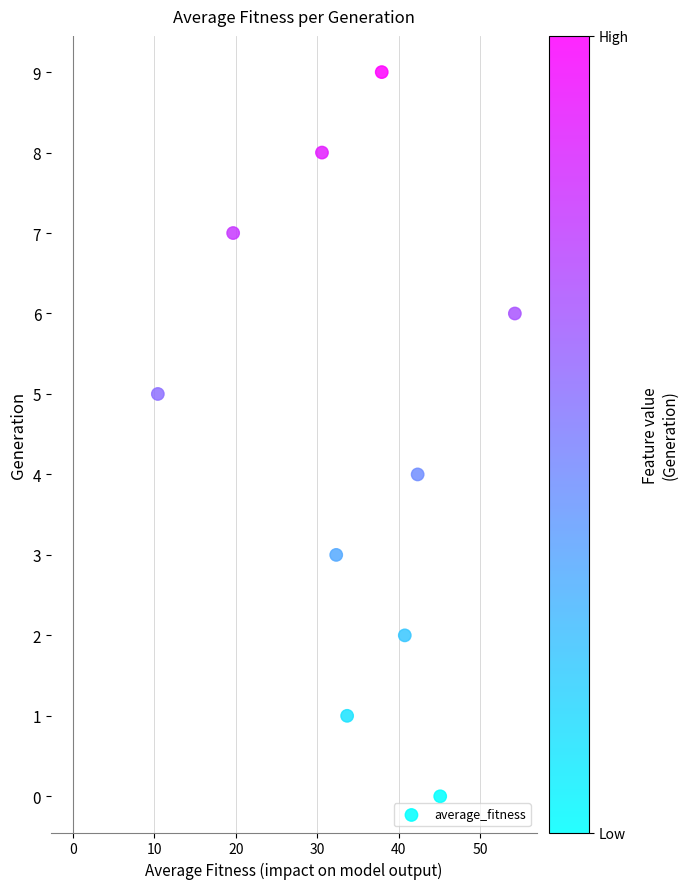

What is the range of Y values (max minus min)?

9